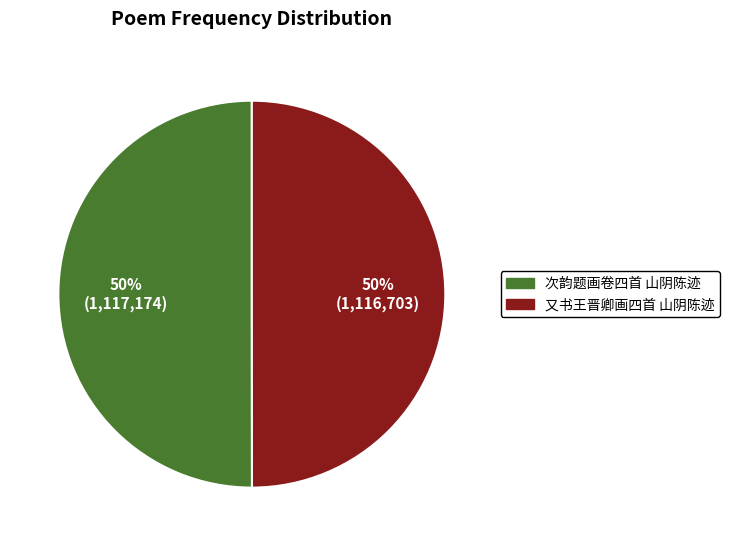

How many segments does this pie chart have?

2